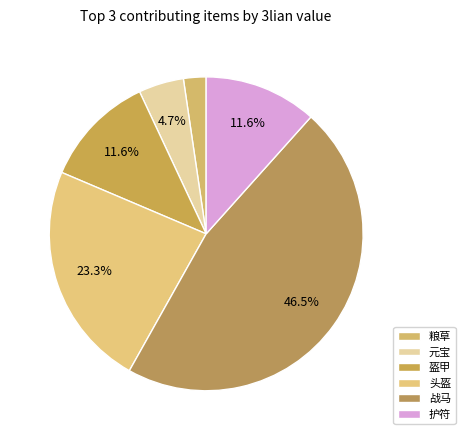

What percentage is the 盔甲 slice, to the nearest percent?

12%